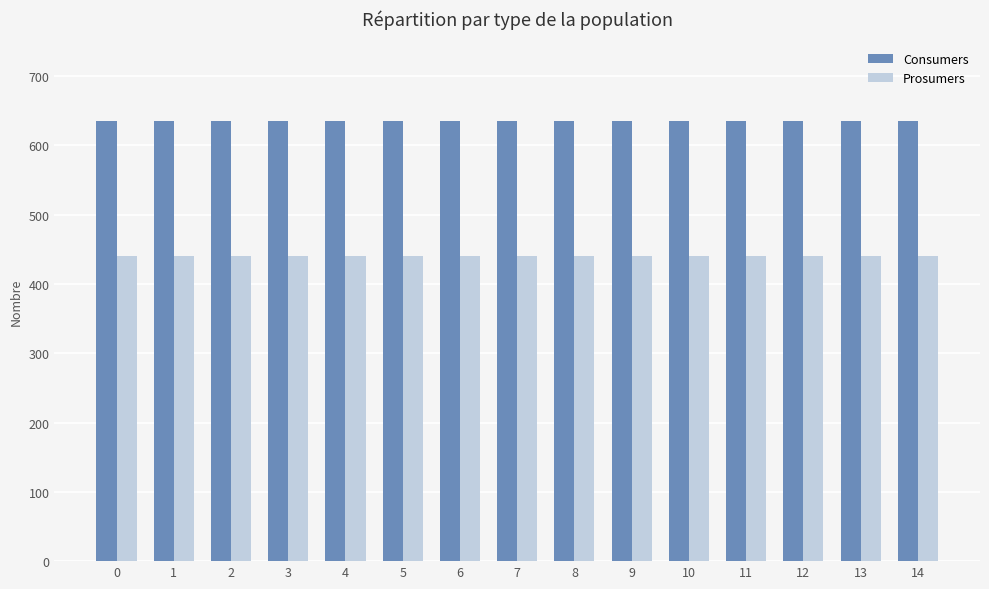

List the series in order of their peak value, lowest first.

Prosumers, Consumers